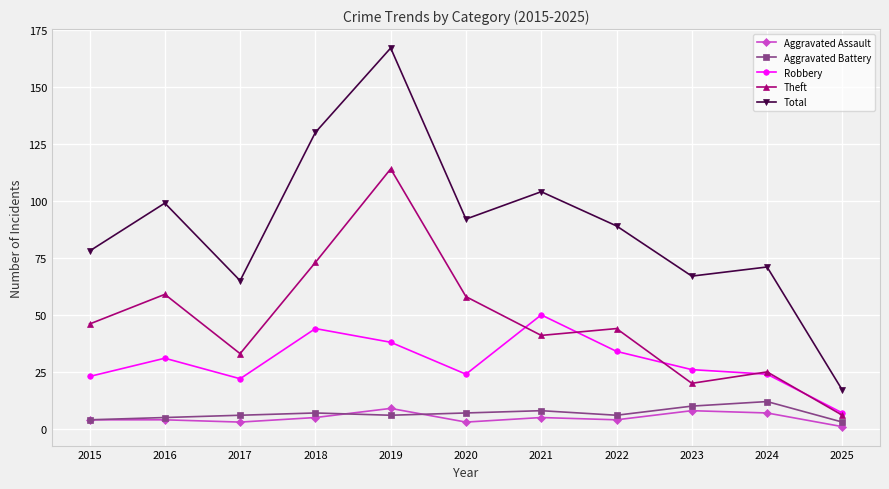

At how many categories does at least one series exceed 12?

11